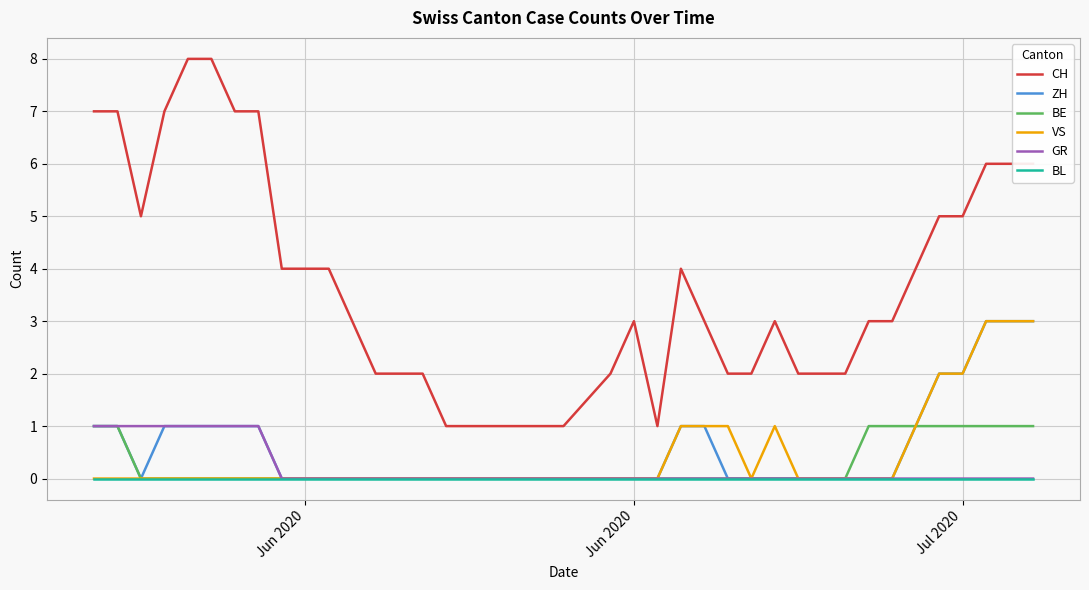

Which series has the widest spread of values?

CH